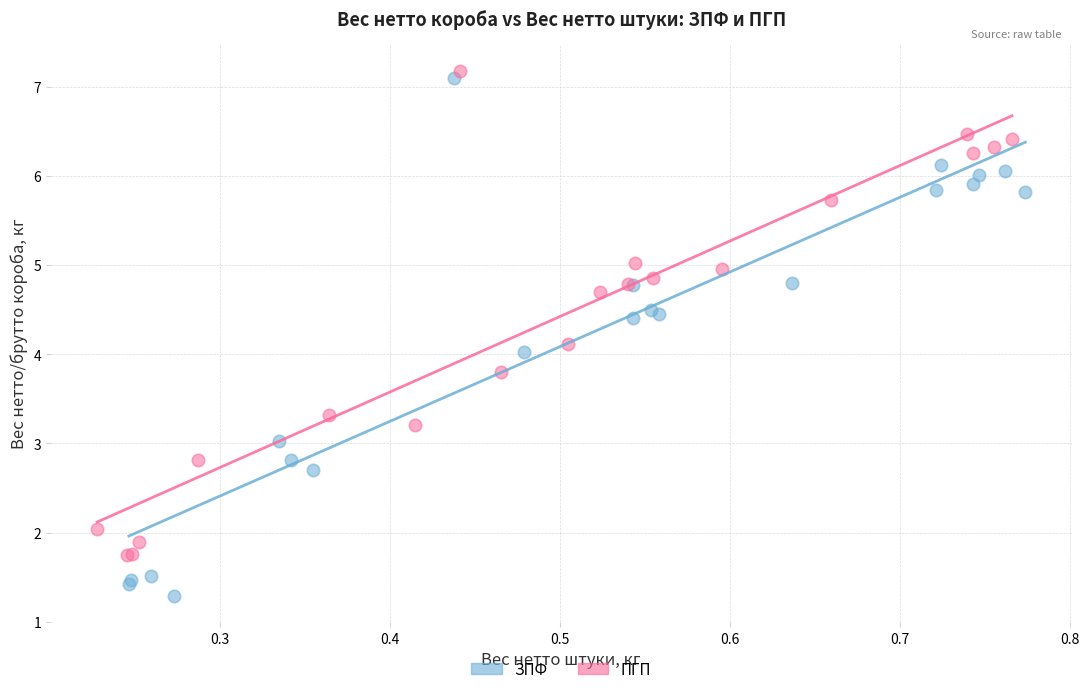

Which series reaches the minimum Y coordinate?

ЗПФ